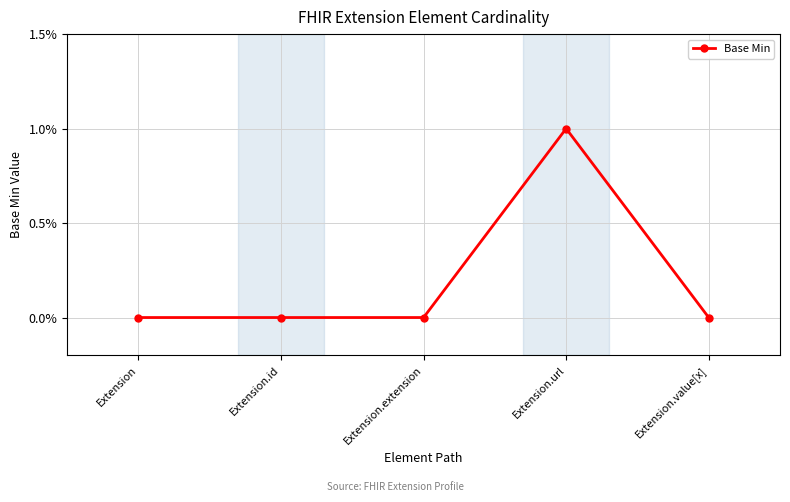

How many lines are shown in the chart?

1